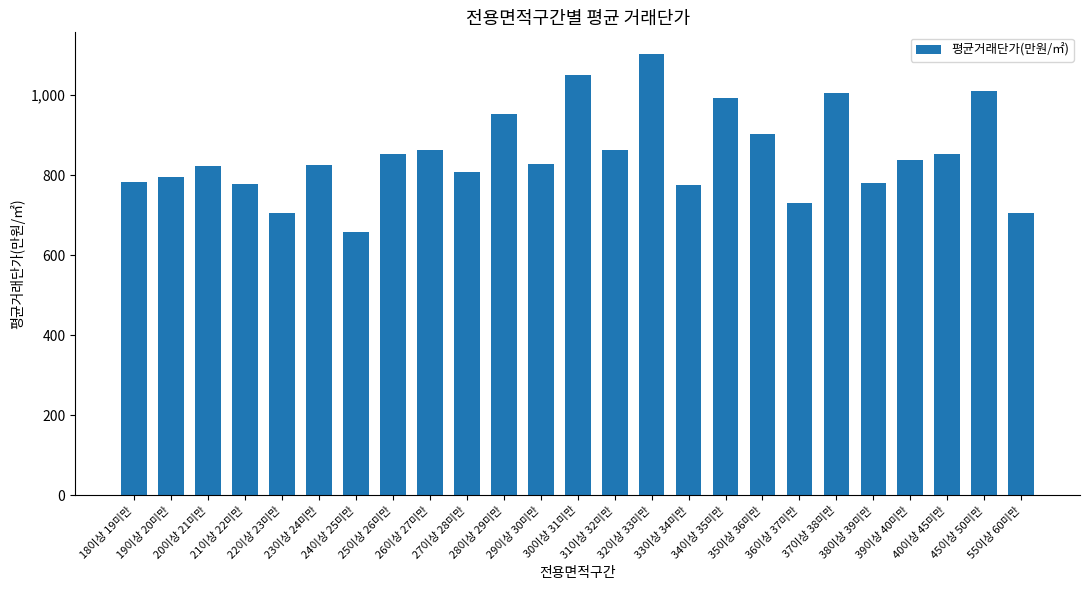

What is the value of the 25th bar from the left?

706.9